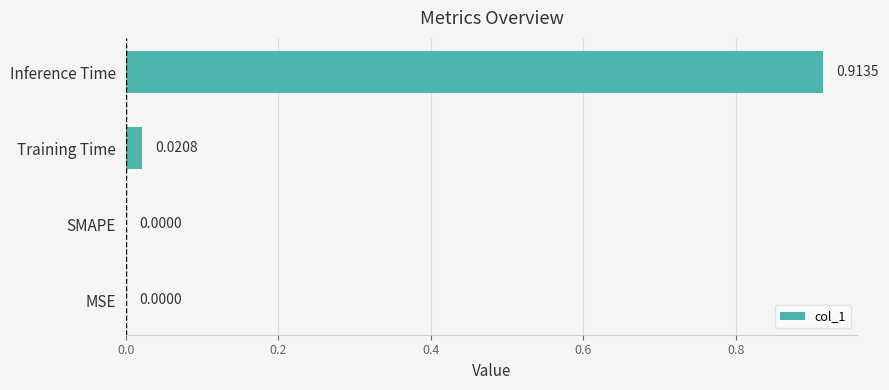

What is the average value?

0.2